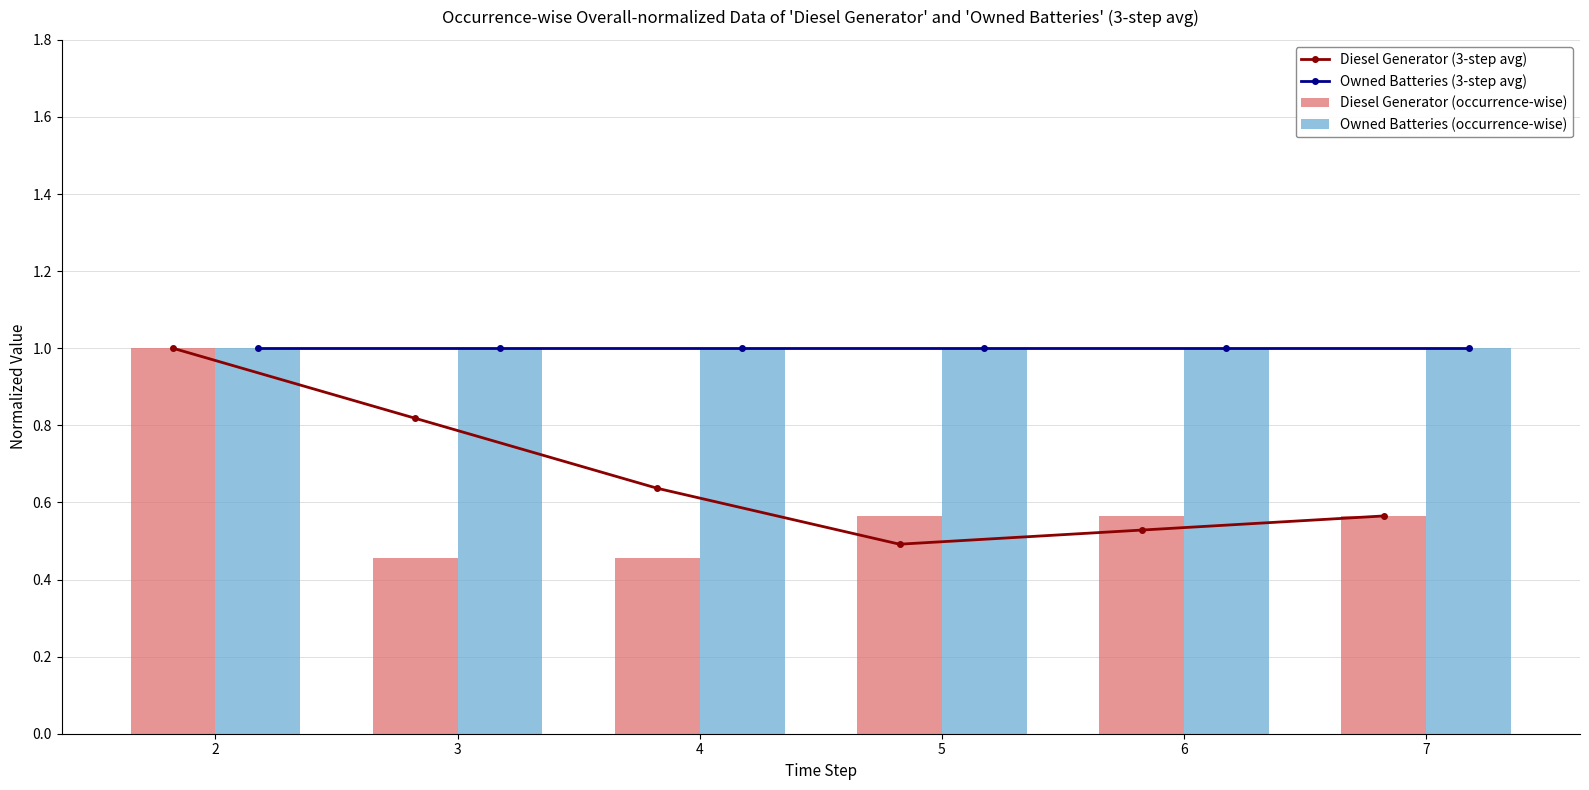

Which series has the widest spread of values?

Diesel Generator (occurrence-wise)